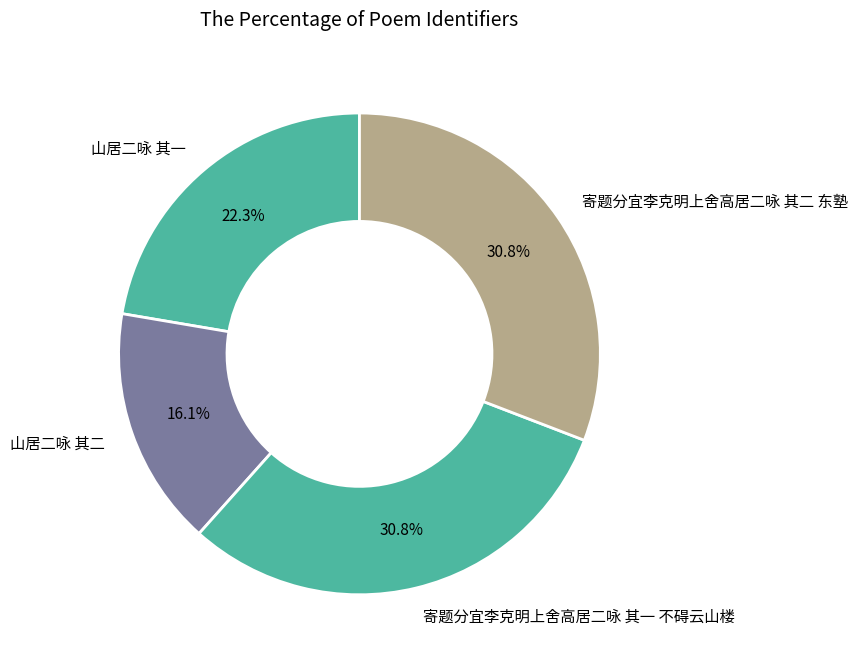

Combined, do 山居二咏 其二 and 山居二咏 其一 account for over 50%?

No